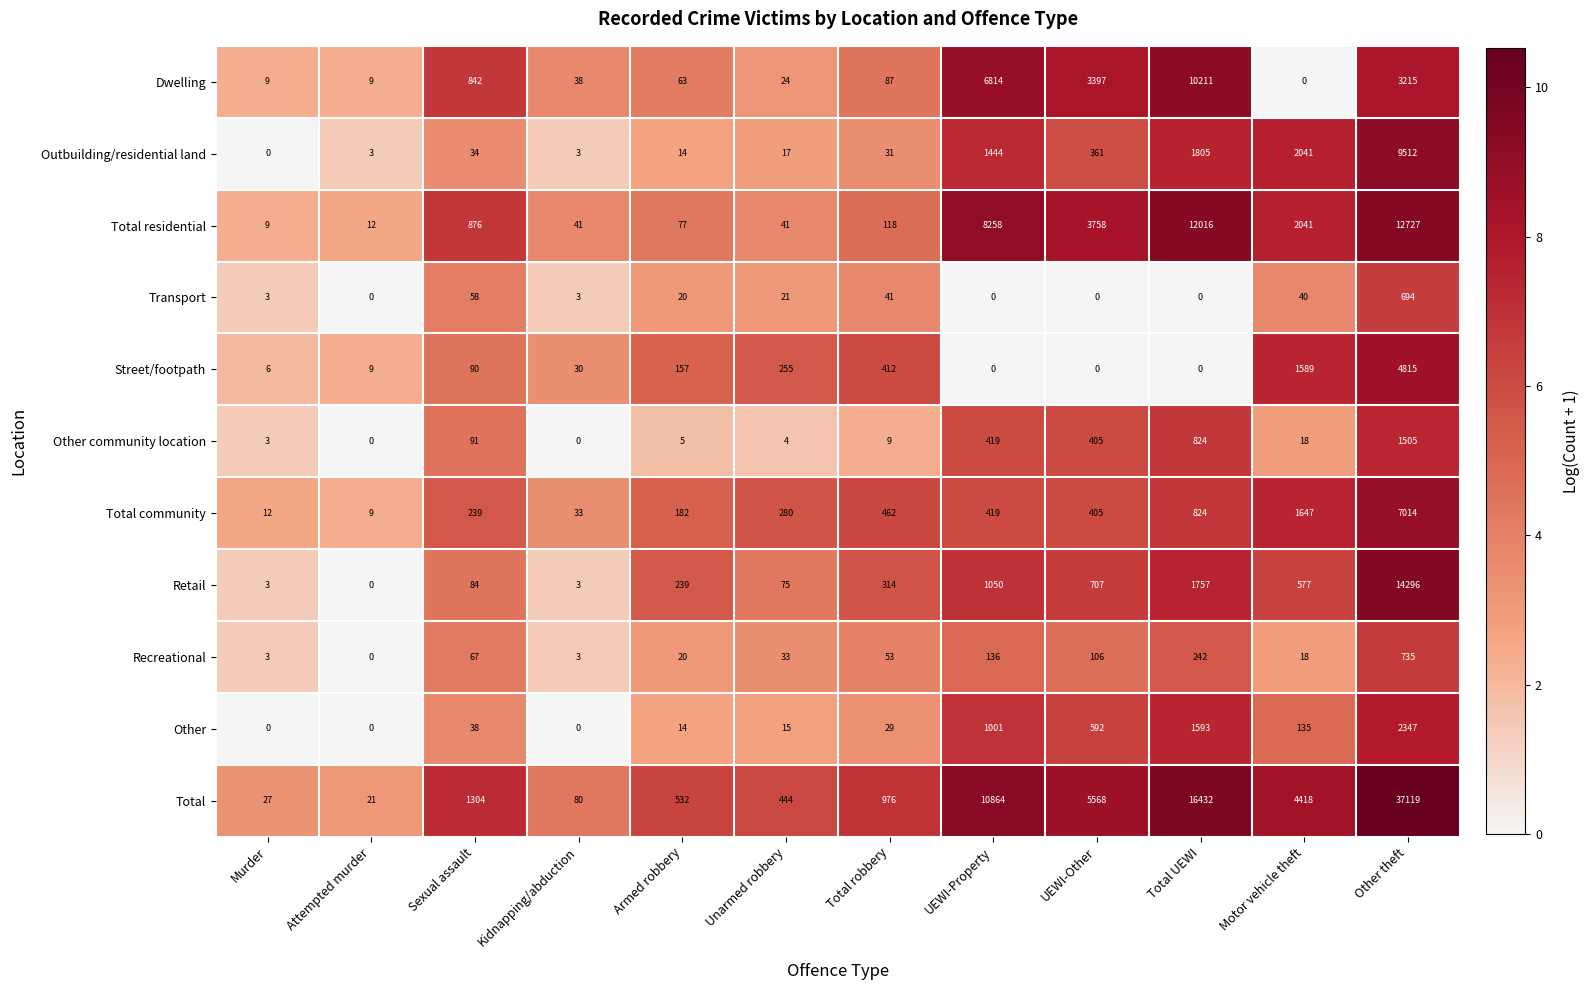

At which label is Total community closest to 3511?

Motor vehicle theft